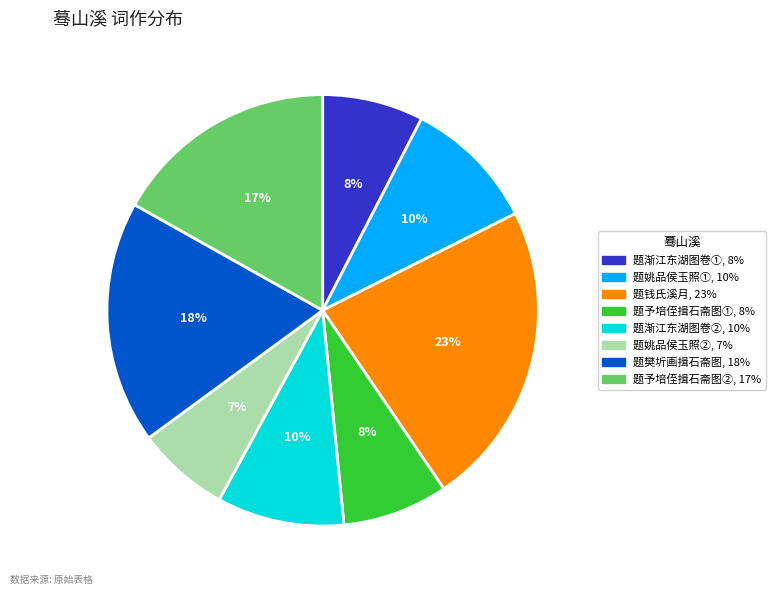

How many segments does this pie chart have?

8